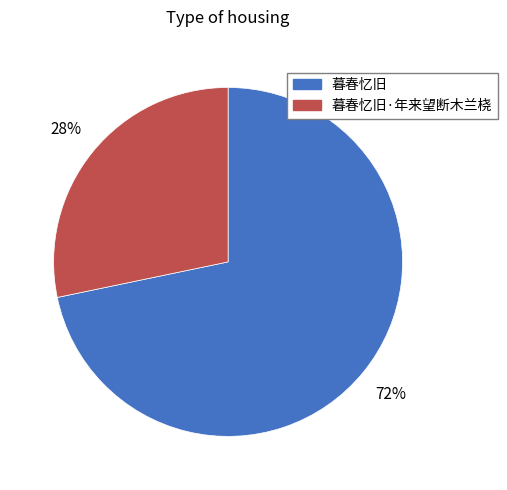

Is there a majority slice in this chart?

Yes